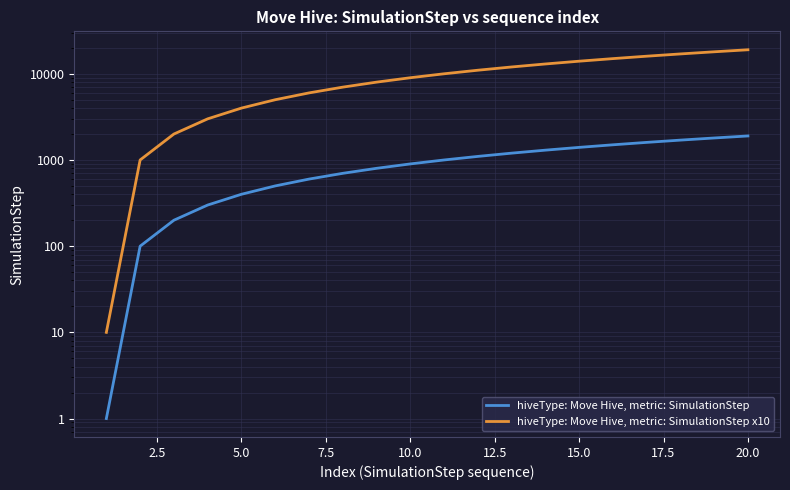

How many categories are shown in the chart?

20